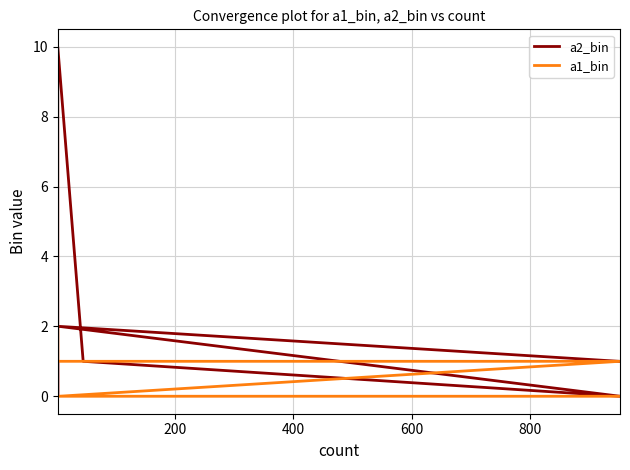

Which series has the widest spread of values?

a2_bin